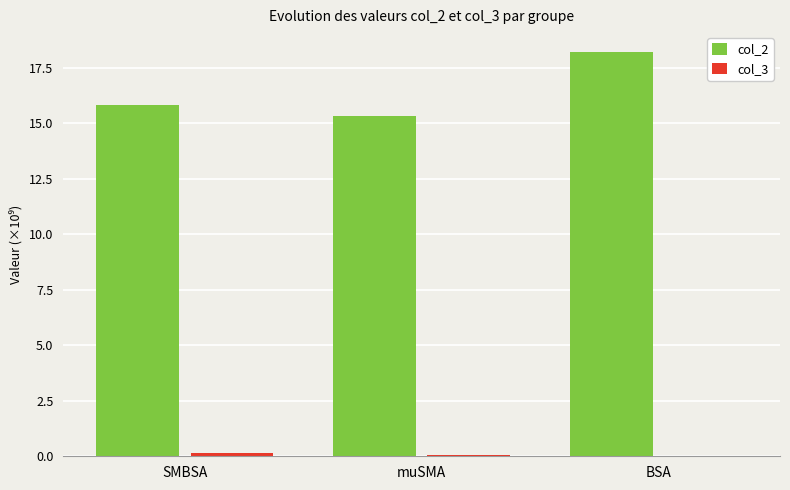

The col_2 series shows 24.4 at SMBSA. True or false?

False